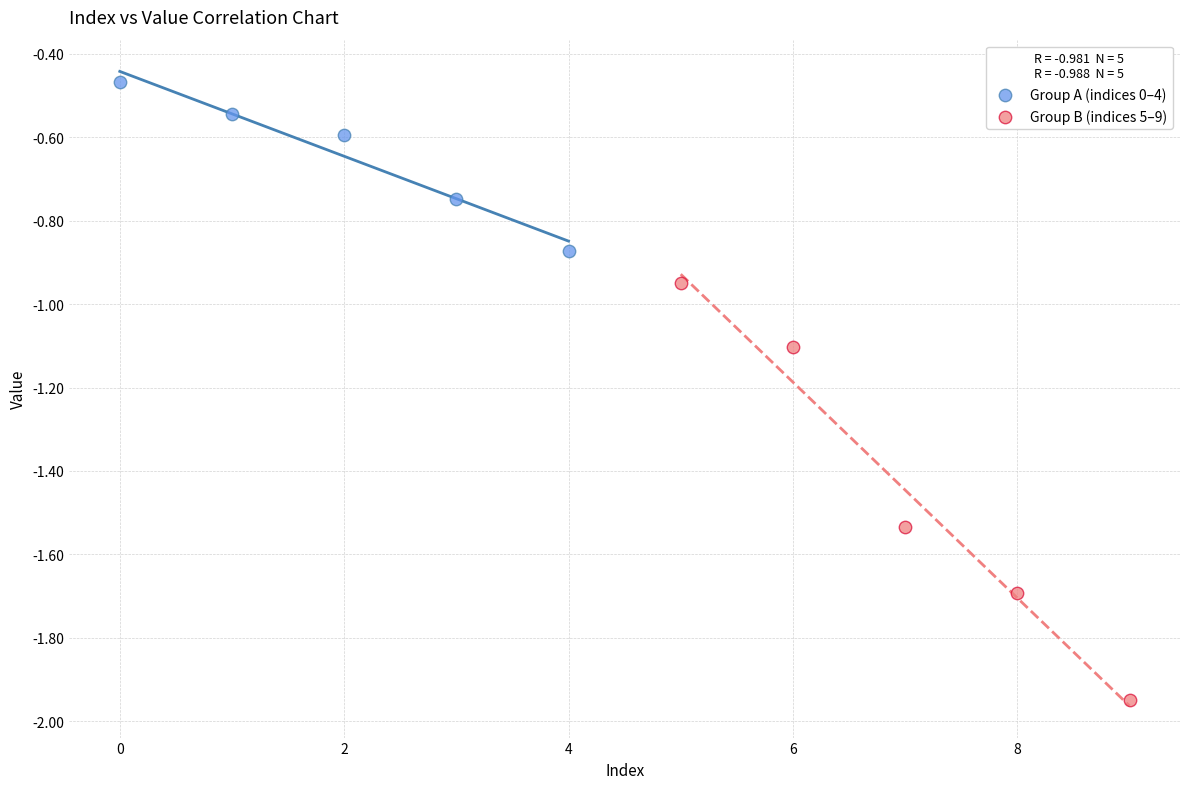

What are all the series names shown in the legend?

Group A (indices 0–4), Group B (indices 5–9)